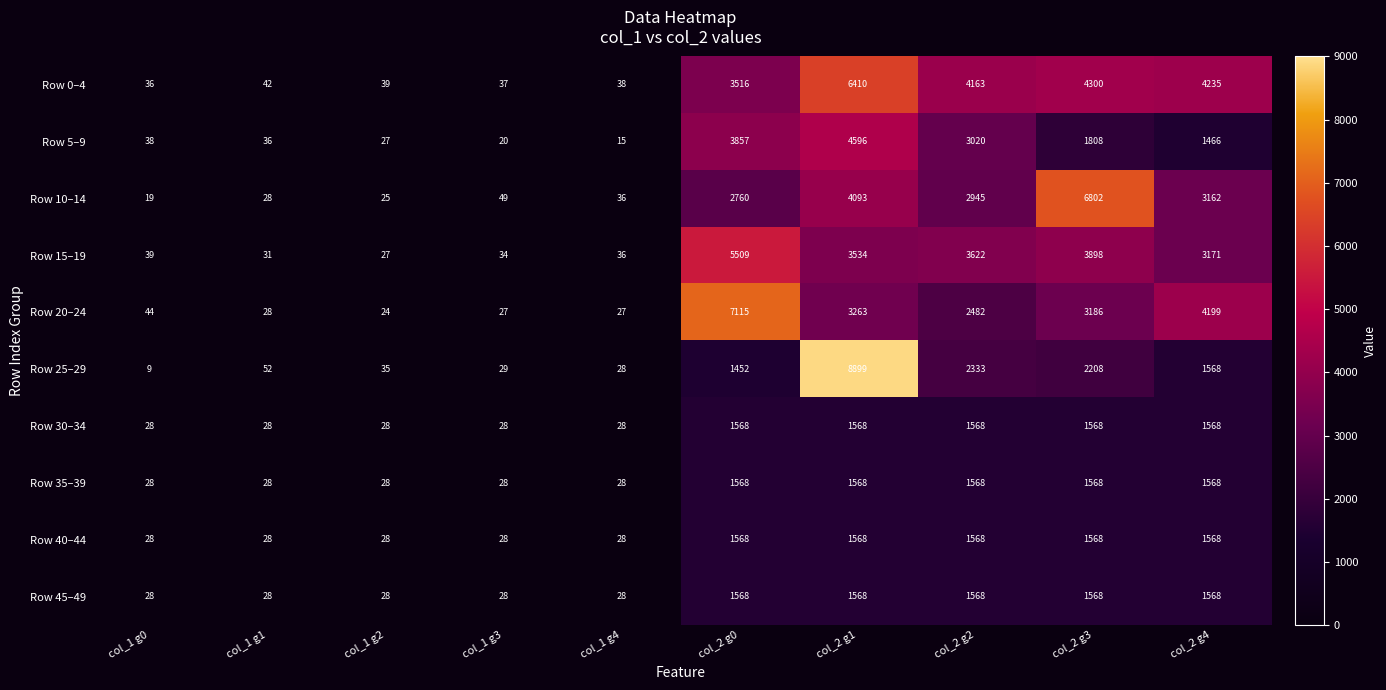

Count the number of categories in the chart.

10